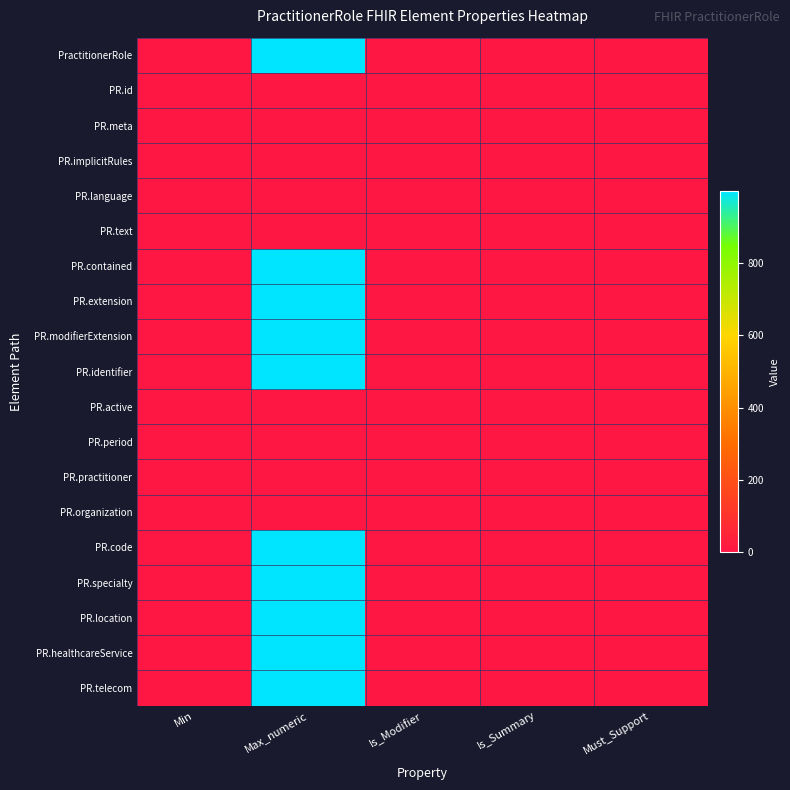

Reading right to left, extract all data points from this chart.

PractitionerRole: Must_Support=0	Is_Summary=0	Is_Modifier=0	Max_numeric=999	Min=0
PR.id: Must_Support=0	Is_Summary=1	Is_Modifier=0	Max_numeric=1	Min=0
PR.meta: Must_Support=0	Is_Summary=1	Is_Modifier=0	Max_numeric=1	Min=0
PR.implicitRules: Must_Support=0	Is_Summary=1	Is_Modifier=1	Max_numeric=1	Min=0
PR.language: Must_Support=0	Is_Summary=0	Is_Modifier=0	Max_numeric=1	Min=0
PR.text: Must_Support=0	Is_Summary=0	Is_Modifier=0	Max_numeric=1	Min=0
PR.contained: Must_Support=0	Is_Summary=0	Is_Modifier=0	Max_numeric=999	Min=0
PR.extension: Must_Support=0	Is_Summary=0	Is_Modifier=0	Max_numeric=999	Min=0
PR.modifierExtension: Must_Support=0	Is_Summary=0	Is_Modifier=1	Max_numeric=999	Min=0
PR.identifier: Must_Support=0	Is_Summary=1	Is_Modifier=0	Max_numeric=999	Min=0
PR.active: Must_Support=0	Is_Summary=1	Is_Modifier=0	Max_numeric=1	Min=0
PR.period: Must_Support=0	Is_Summary=1	Is_Modifier=0	Max_numeric=1	Min=0
PR.practitioner: Must_Support=0	Is_Summary=1	Is_Modifier=0	Max_numeric=1	Min=0
PR.organization: Must_Support=0	Is_Summary=1	Is_Modifier=0	Max_numeric=1	Min=0
PR.code: Must_Support=0	Is_Summary=1	Is_Modifier=0	Max_numeric=999	Min=0
PR.specialty: Must_Support=0	Is_Summary=1	Is_Modifier=0	Max_numeric=999	Min=0
PR.location: Must_Support=0	Is_Summary=1	Is_Modifier=0	Max_numeric=999	Min=0
PR.healthcareService: Must_Support=0	Is_Summary=0	Is_Modifier=0	Max_numeric=999	Min=0
PR.telecom: Must_Support=0	Is_Summary=1	Is_Modifier=0	Max_numeric=999	Min=0